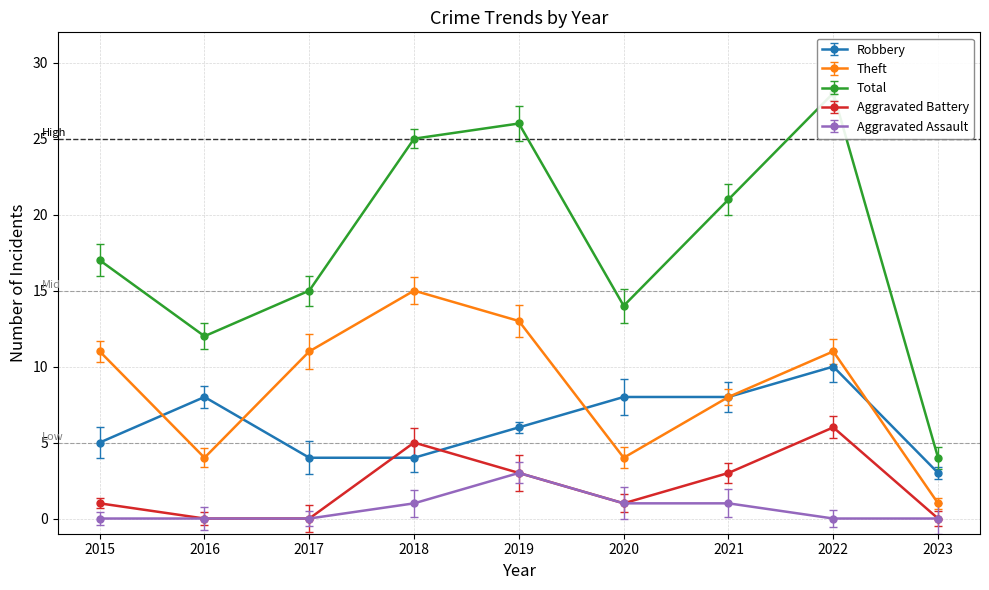

True or false: Aggravated Assault and Theft intersect in this chart.

False